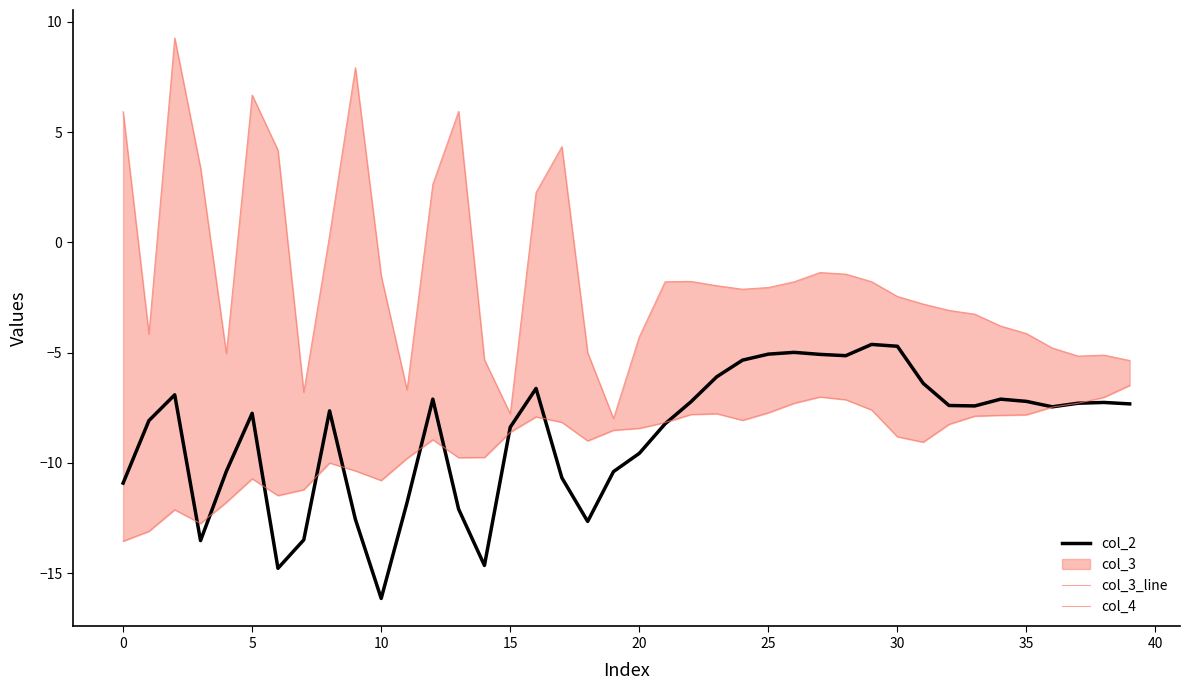

The col_2 series shows -11.5 at 16. True or false?

False